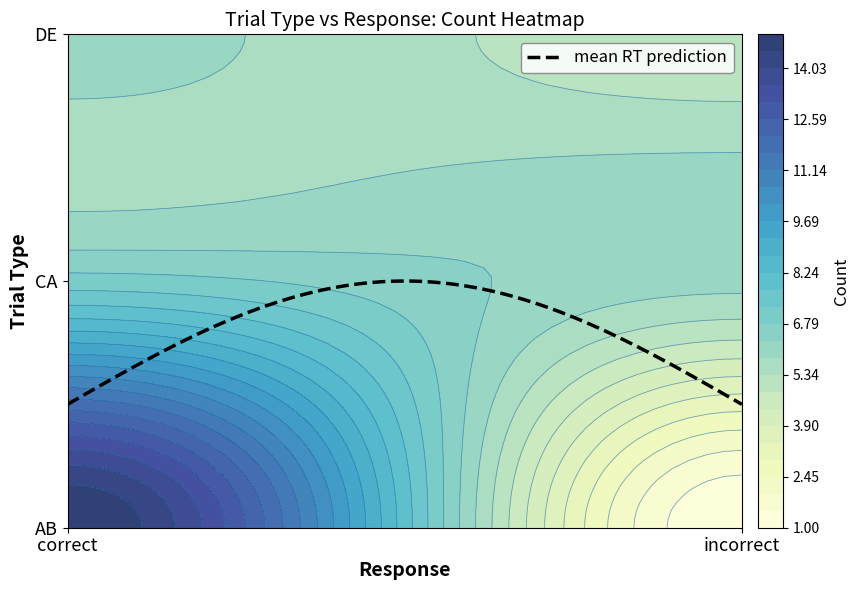

Which series has the largest range (max minus min)?

AB